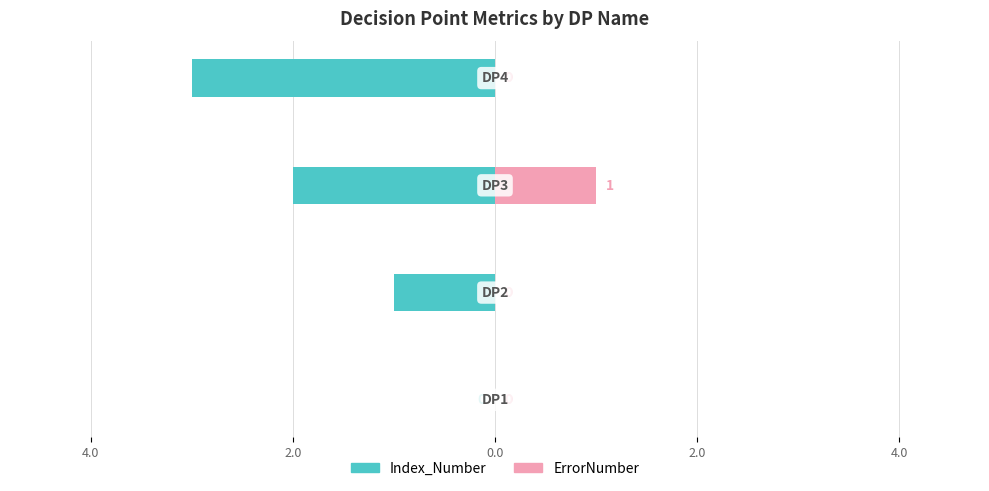

Reading left to right, transcribe all the data shown in this chart.

Index_Number: 0	-1	-2	-3
ErrorNumber: 0	0	1	0